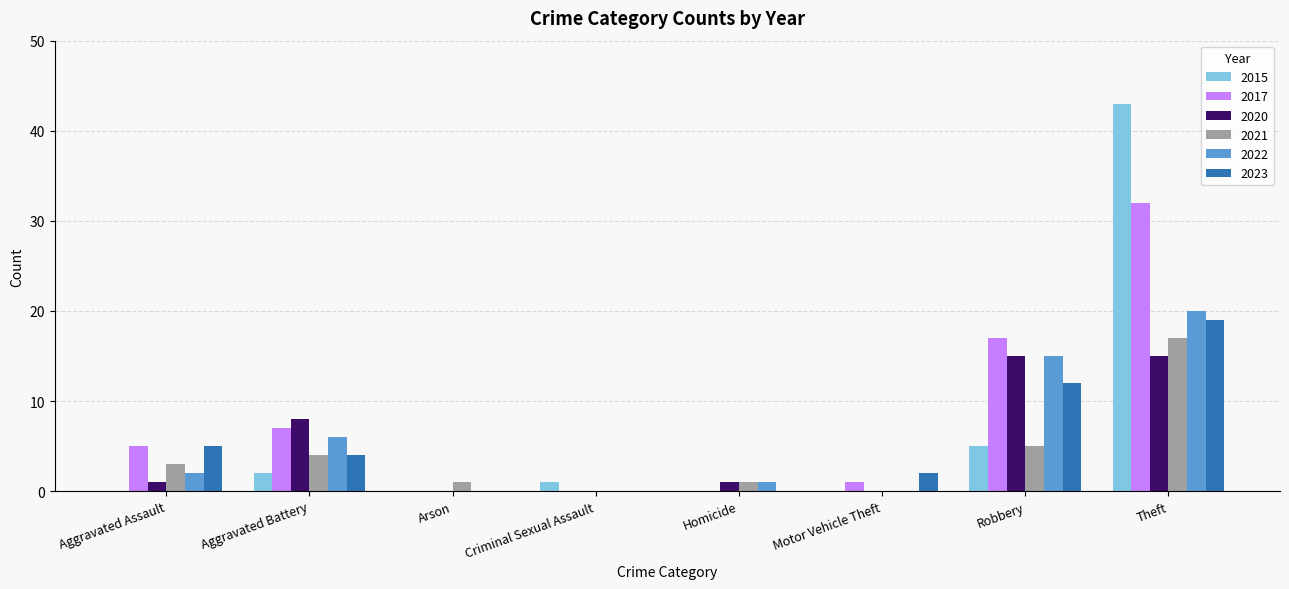

What is the highest value of the 2023 series?

19